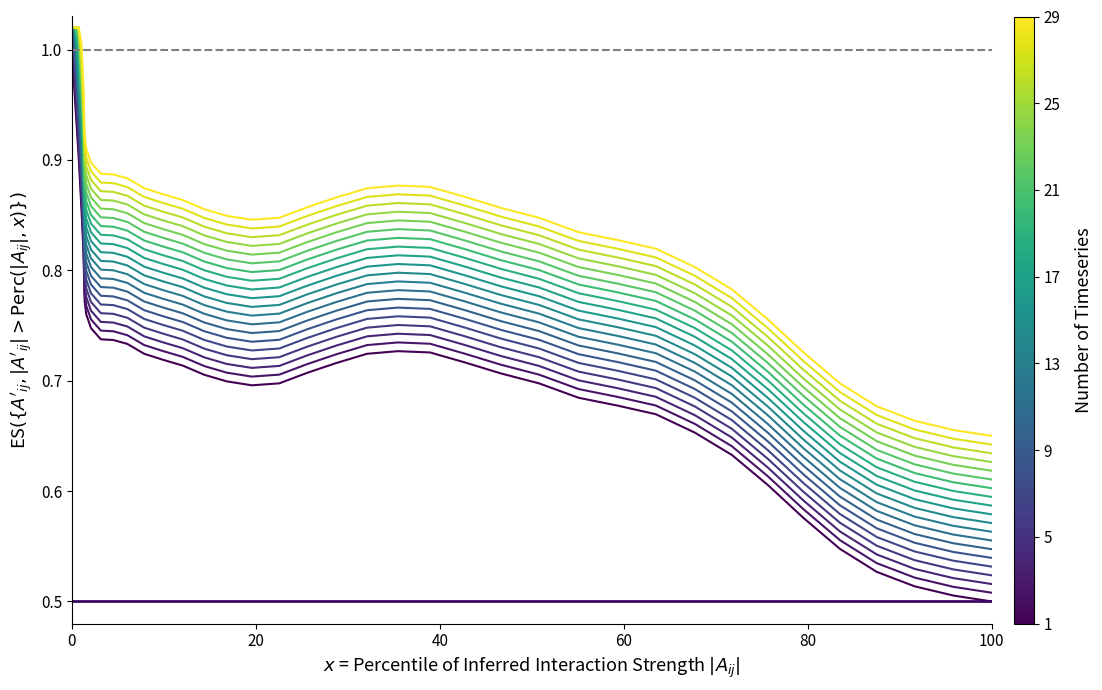

Does the chart have visible grid lines?

No